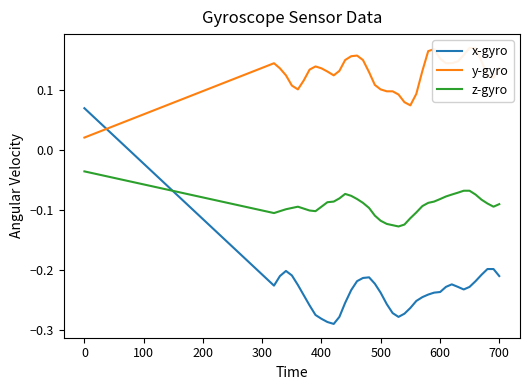

True or false: x-gyro and z-gyro intersect in this chart.

True